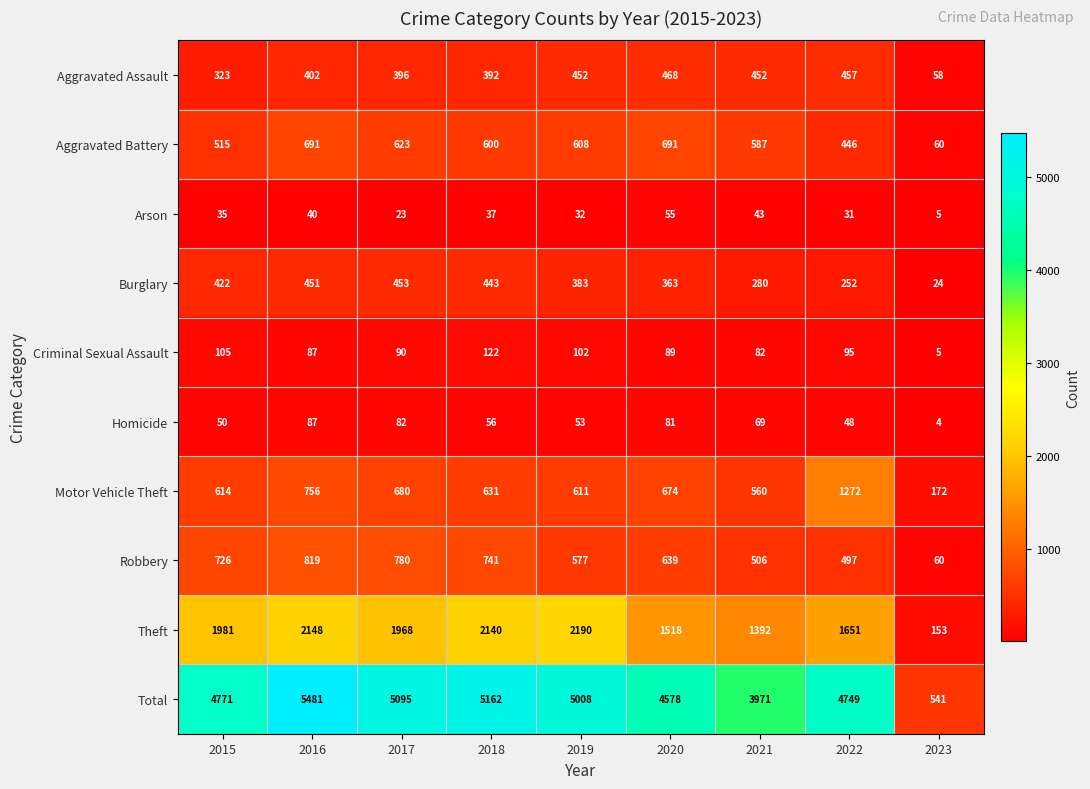

What is the total value across all series at 2016?

10962